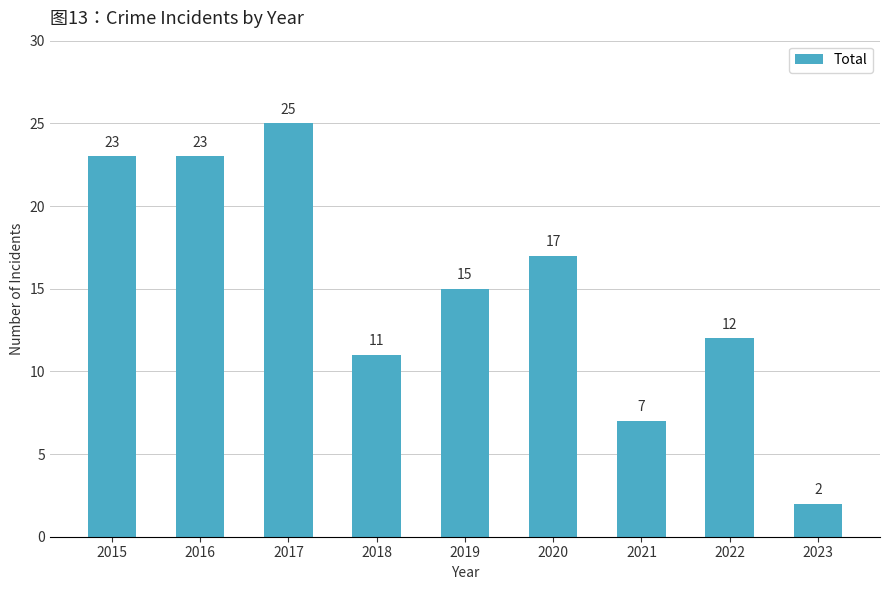

Are the bars grouped side by side (vs. stacked)?

No